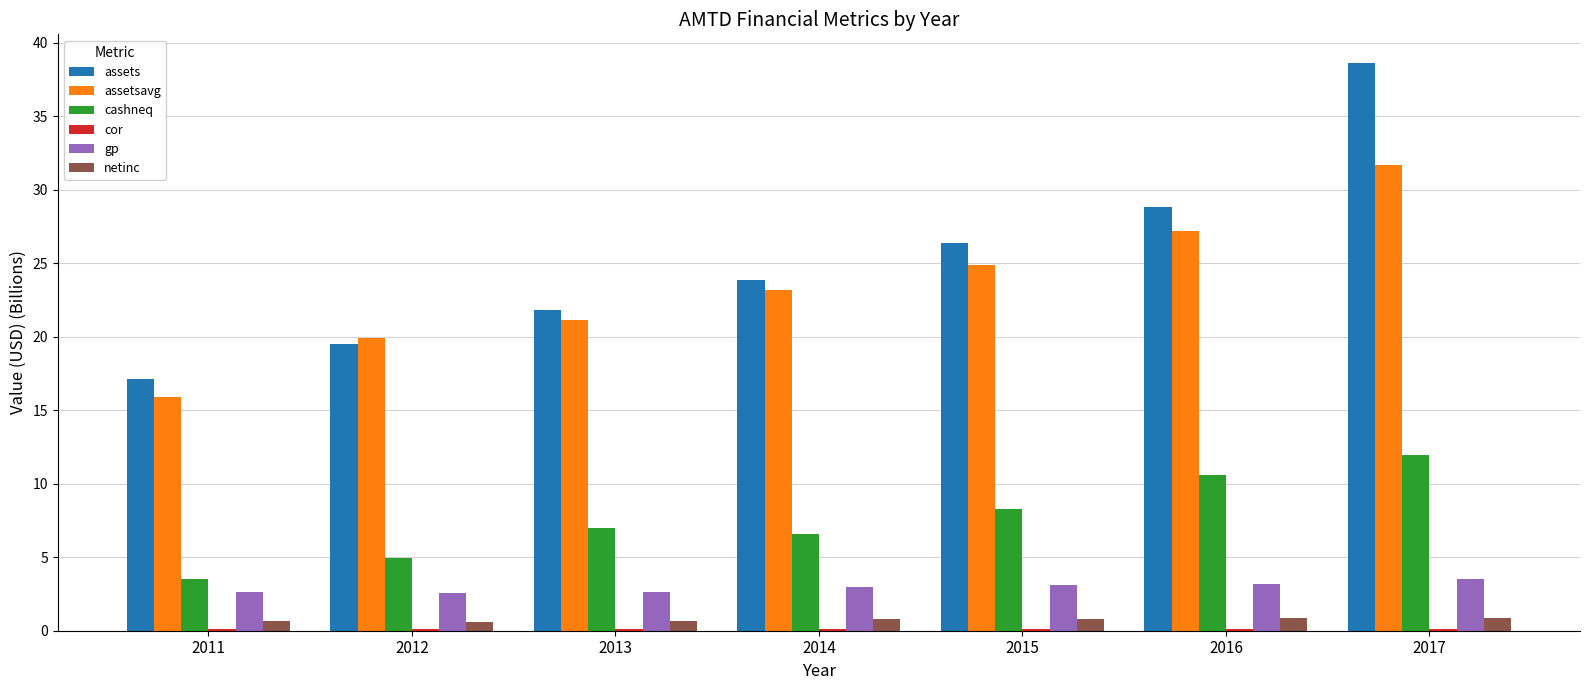

True or false: assets has a value of 14.4 at 2016.

False